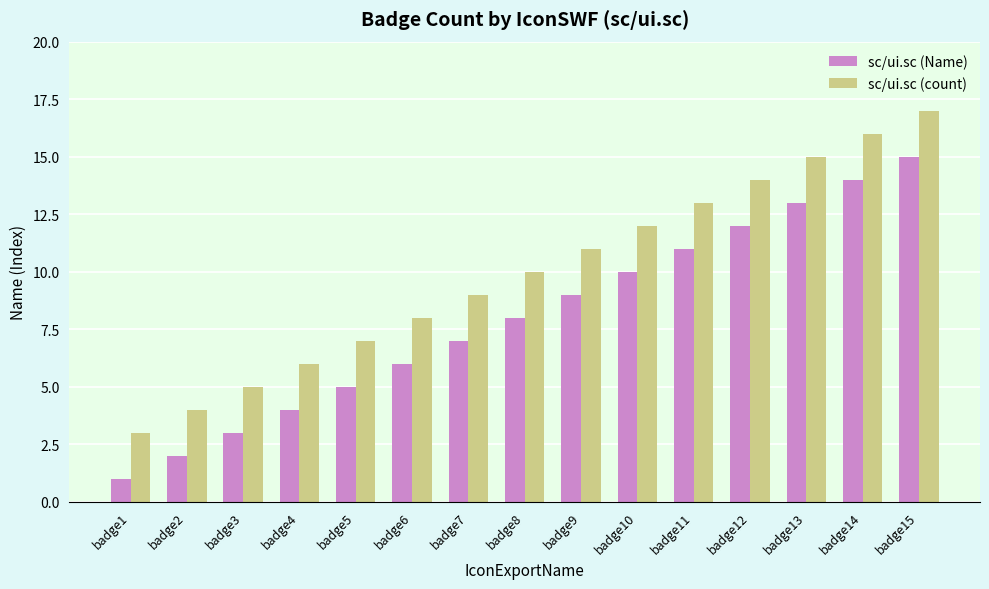

Reading right to left, list all the values displayed in this chart.

sc/ui.sc (Name): 15	14	13	12	11	10	9	8	7	6	5	4	3	2	1
sc/ui.sc (count): 17	16	15	14	13	12	11	10	9	8	7	6	5	4	3